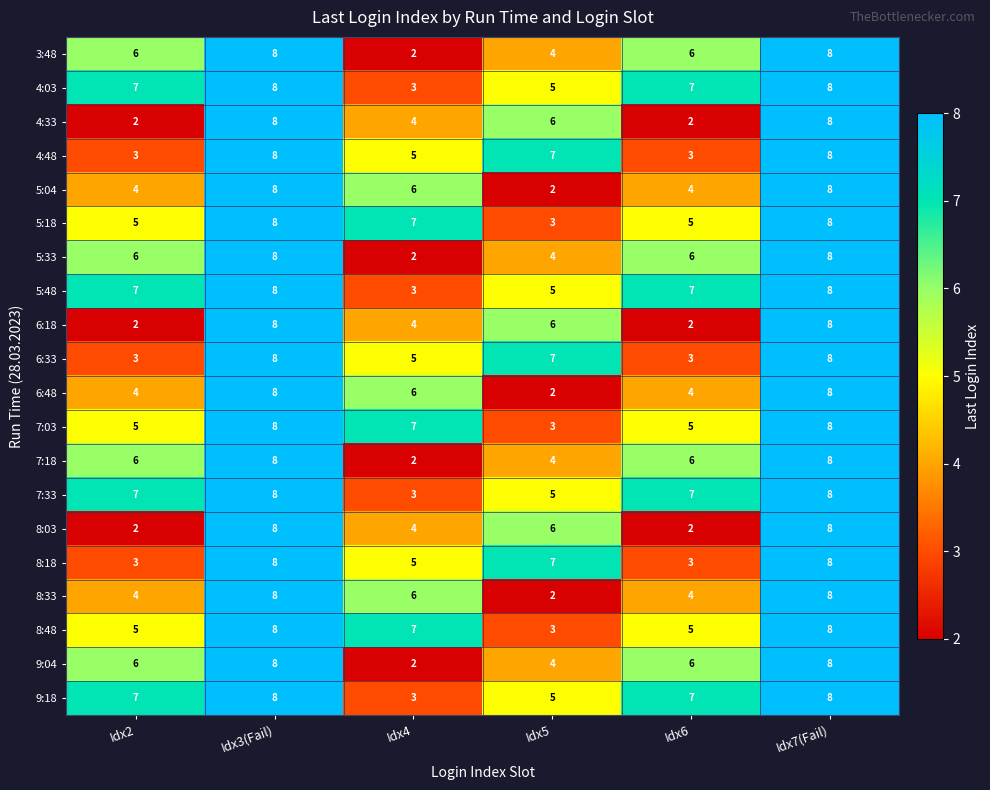

What is the spread (max minus min) of values at Idx6?

5